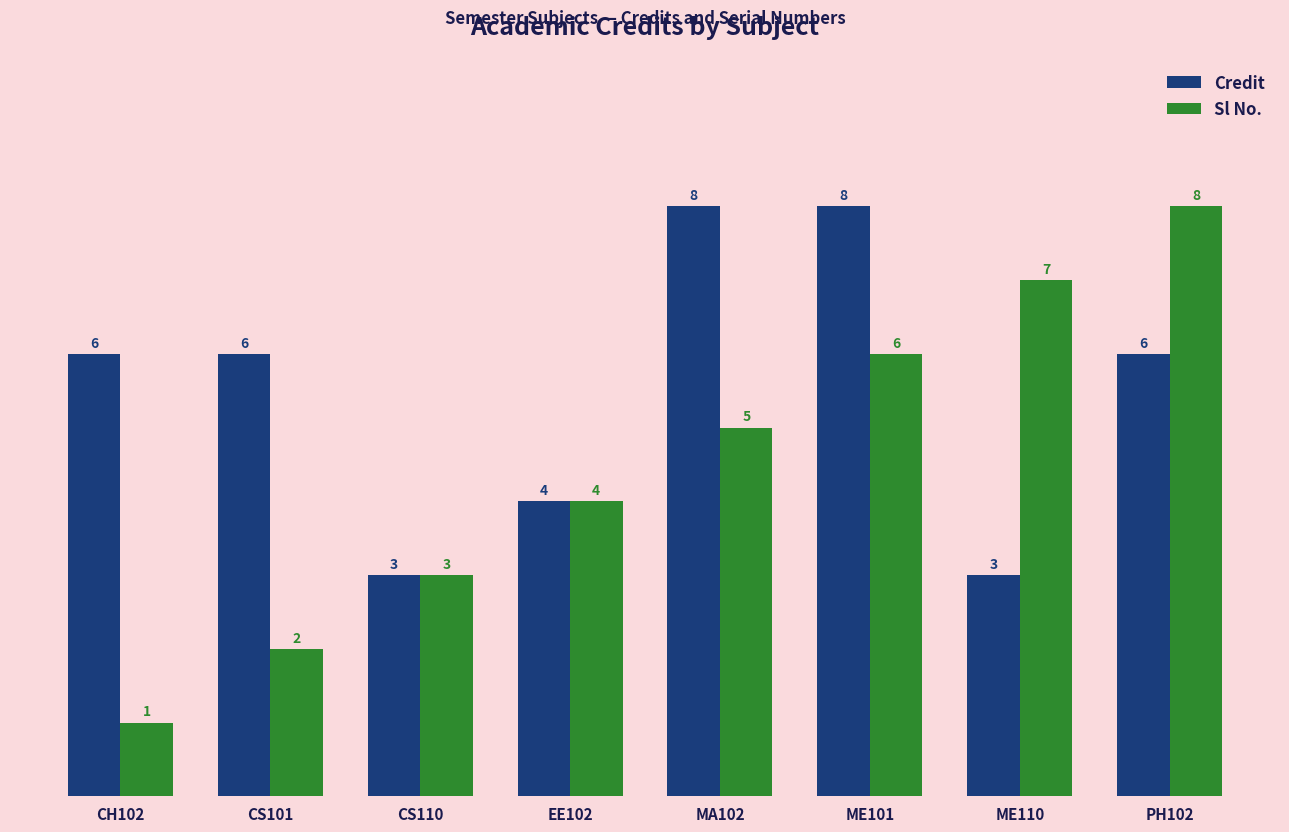

Rank the series by their average value, from lowest to highest.

Sl No., Credit